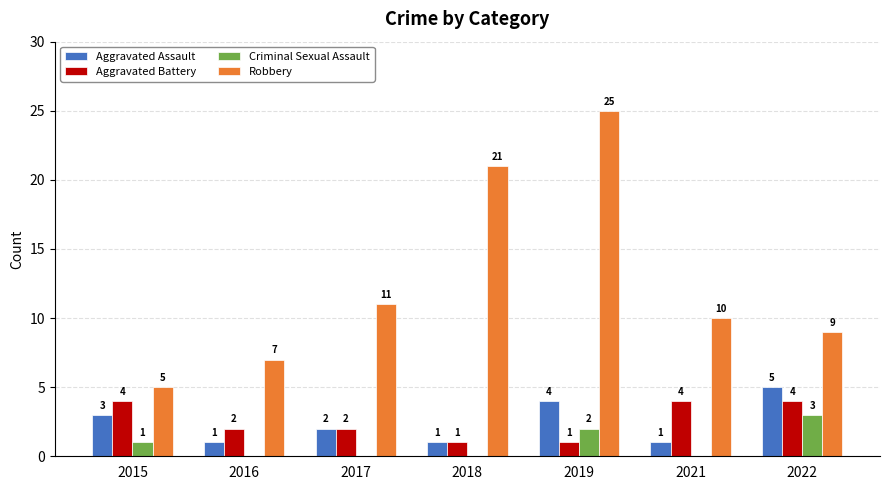

What is the greatest value displayed?

25